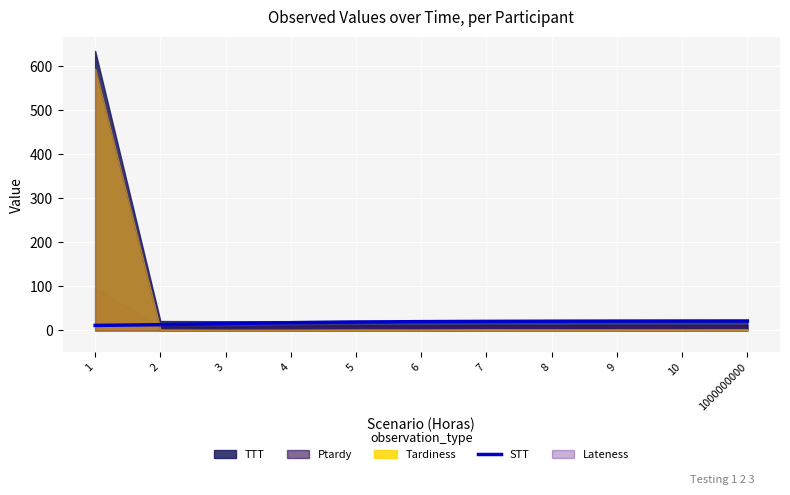

What is the sum of the values at 6 and 9?

40.5